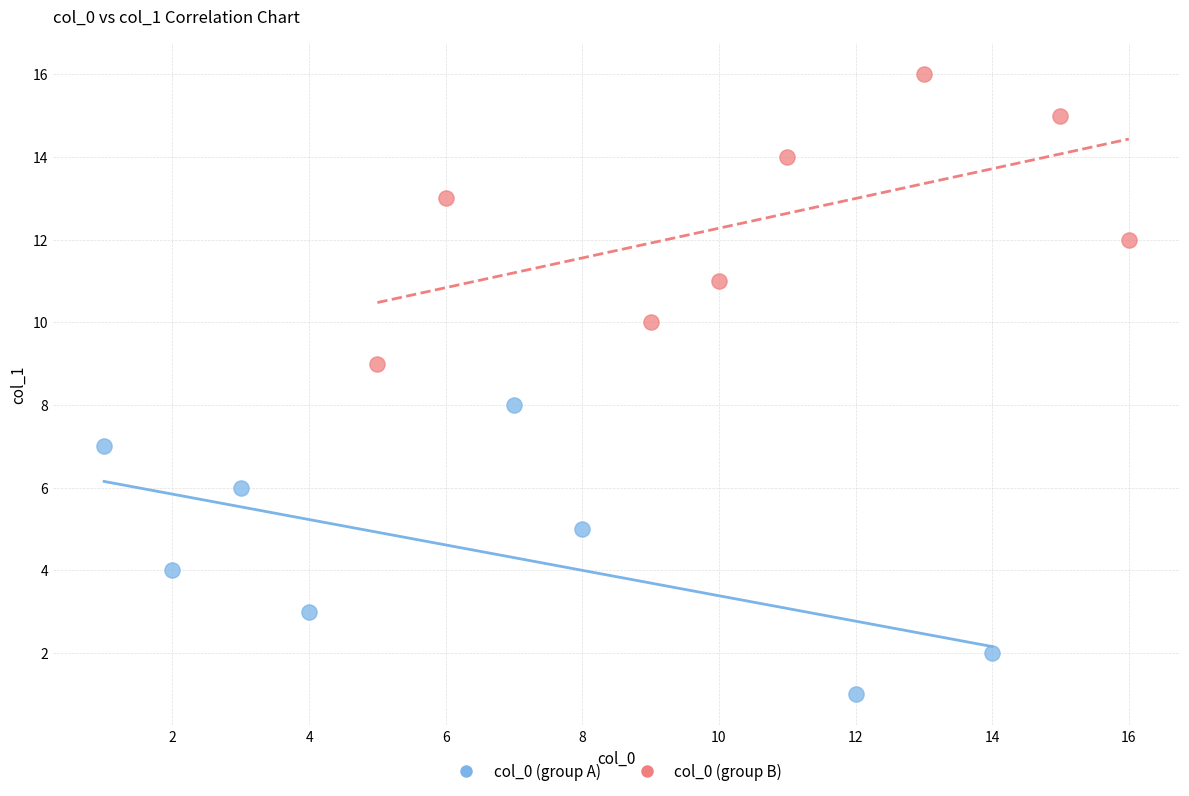

What are all the series names shown in the legend?

col_0 (group A), col_0 (group B)